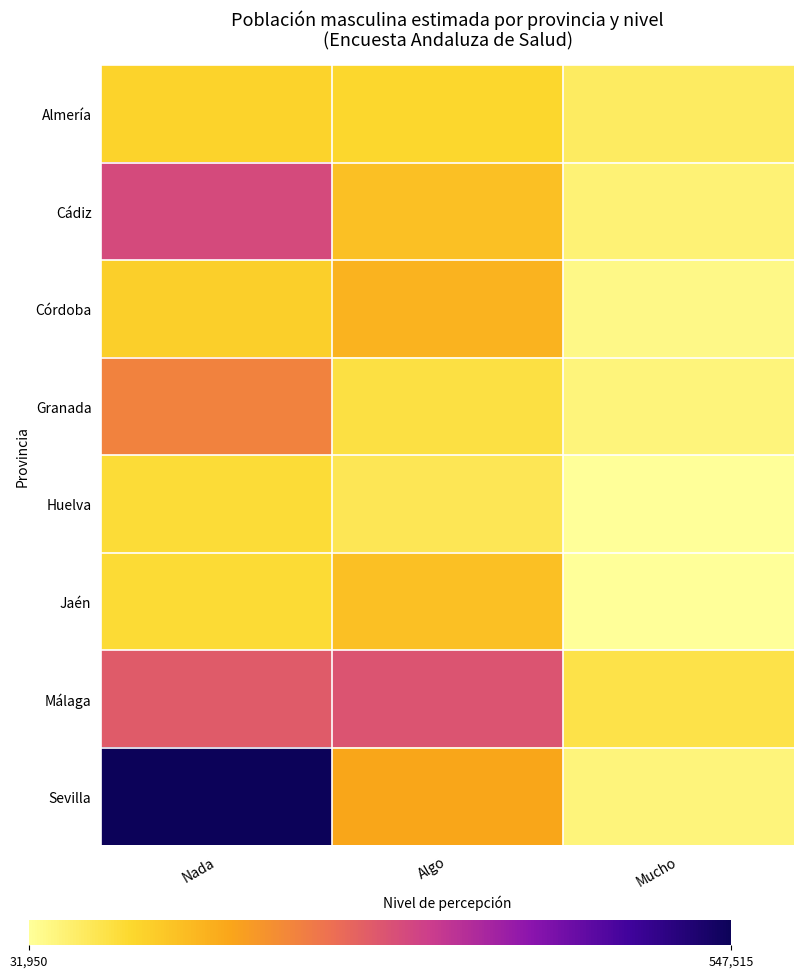

Reading left to right, transcribe all the data shown in this chart.

Almería: Nada=113444	Algo=107053	Mucho=70947
Cádiz: Nada=306129	Algo=141755	Mucho=56680
Córdoba: Nada=119146	Algo=159426	Mucho=44522
Granada: Nada=228312	Algo=91272	Mucho=53230
Huelva: Nada=99091	Algo=80097	Mucho=33430
Jaén: Nada=101257	Algo=140774	Mucho=31950
Málaga: Nada=282068	Algo=291970	Mucho=87765
Sevilla: Nada=547515	Algo=177584	Mucho=52970